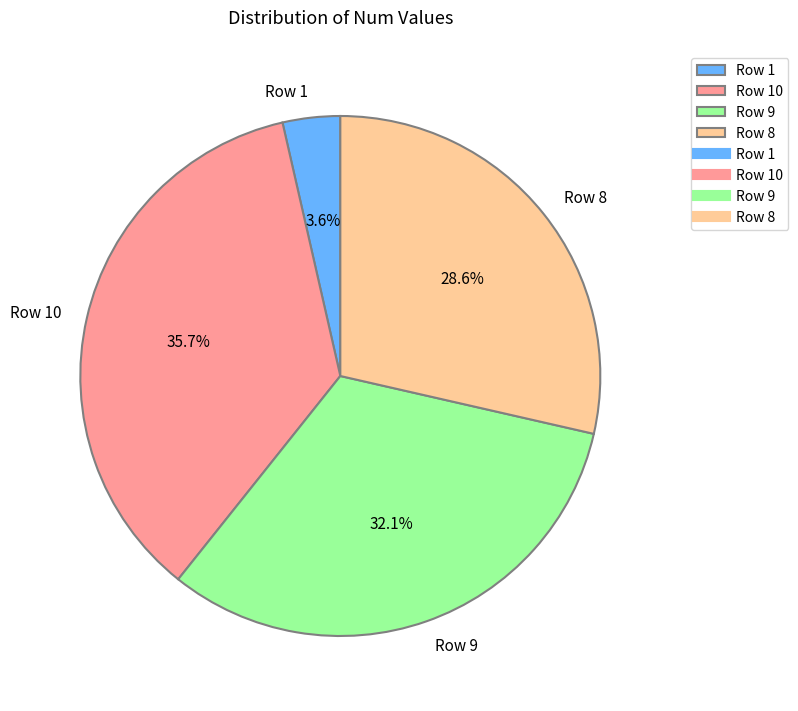

Which has a higher value, Row 10 or Row 8?

Row 10